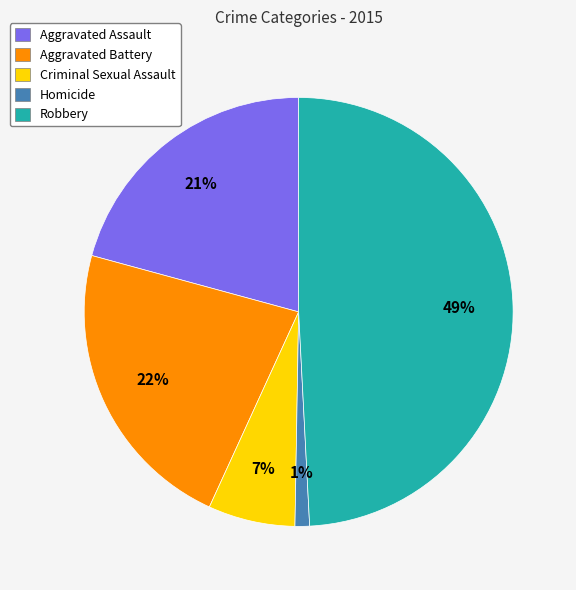

True or false: Robbery accounts for 49% of the total.

True